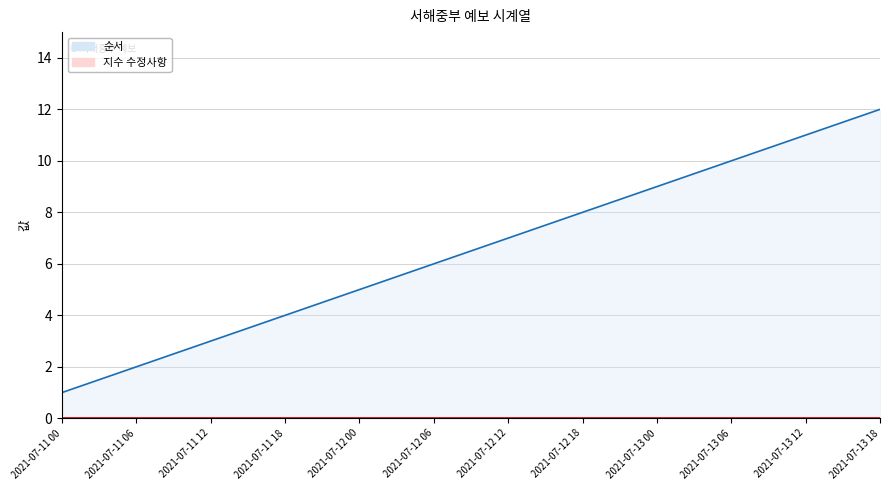

Reading left to right, what are all the values shown in this chart?

1	2	3	4	5	6	7	8	9	10	11	12